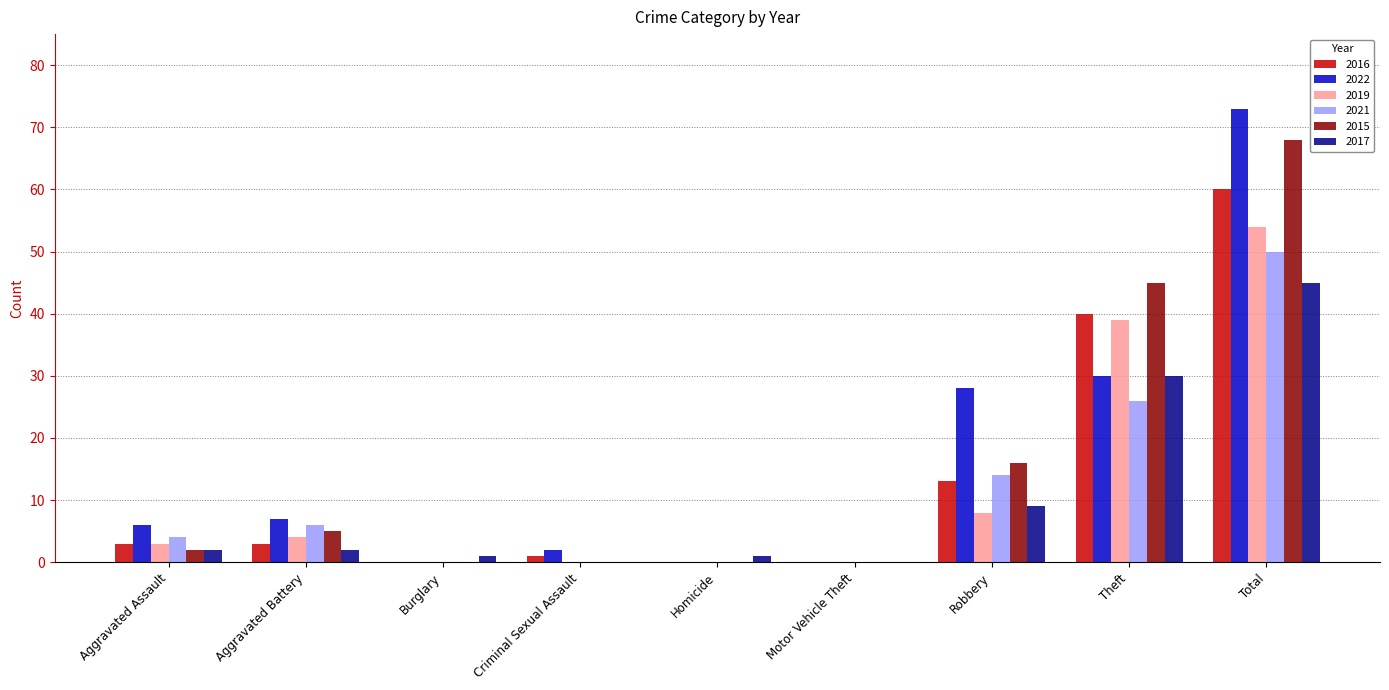

Reading left to right, what are all the values shown in this chart?

2016: Aggravated Assault=3	Aggravated Battery=3	Burglary=0	Criminal Sexual Assault=1	Homicide=0	Motor Vehicle Theft=0	Robbery=13	Theft=40	Total=60
2022: Aggravated Assault=6	Aggravated Battery=7	Burglary=0	Criminal Sexual Assault=2	Homicide=0	Motor Vehicle Theft=0	Robbery=28	Theft=30	Total=73
2019: Aggravated Assault=3	Aggravated Battery=4	Burglary=0	Criminal Sexual Assault=0	Homicide=0	Motor Vehicle Theft=0	Robbery=8	Theft=39	Total=54
2021: Aggravated Assault=4	Aggravated Battery=6	Burglary=0	Criminal Sexual Assault=0	Homicide=0	Motor Vehicle Theft=0	Robbery=14	Theft=26	Total=50
2015: Aggravated Assault=2	Aggravated Battery=5	Burglary=0	Criminal Sexual Assault=0	Homicide=0	Motor Vehicle Theft=0	Robbery=16	Theft=45	Total=68
2017: Aggravated Assault=2	Aggravated Battery=2	Burglary=1	Criminal Sexual Assault=0	Homicide=1	Motor Vehicle Theft=0	Robbery=9	Theft=30	Total=45